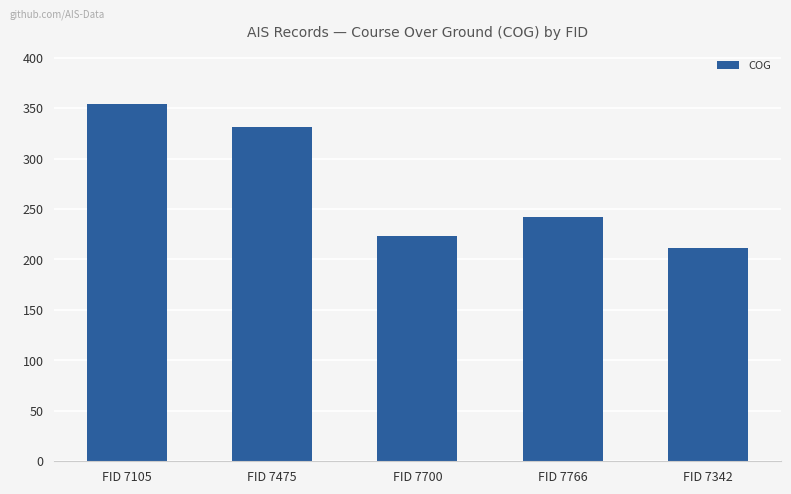

What is the difference between the second highest and minimum values?

120